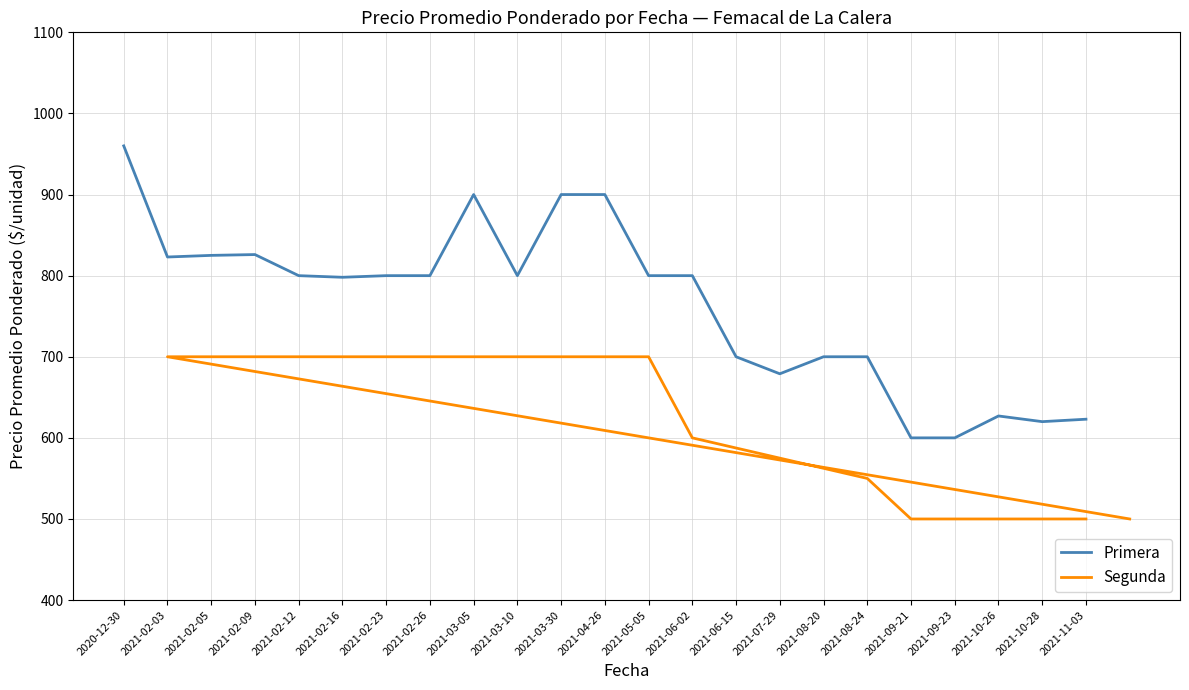

What value does the Segunda series have at 2021-02-12?

700